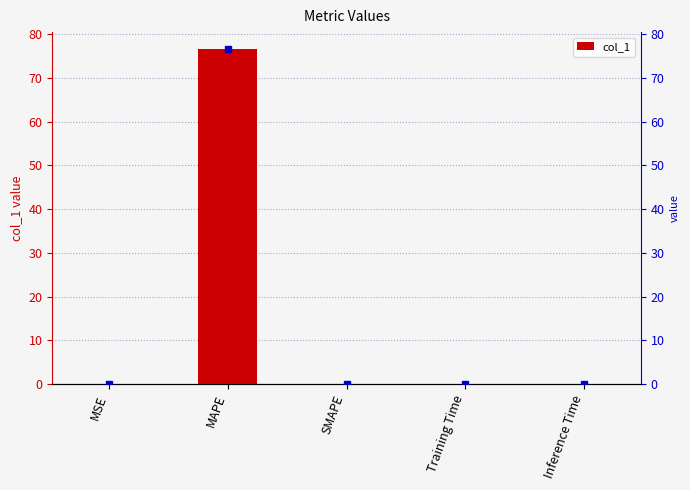

Does the chart contain stacked bars?

No